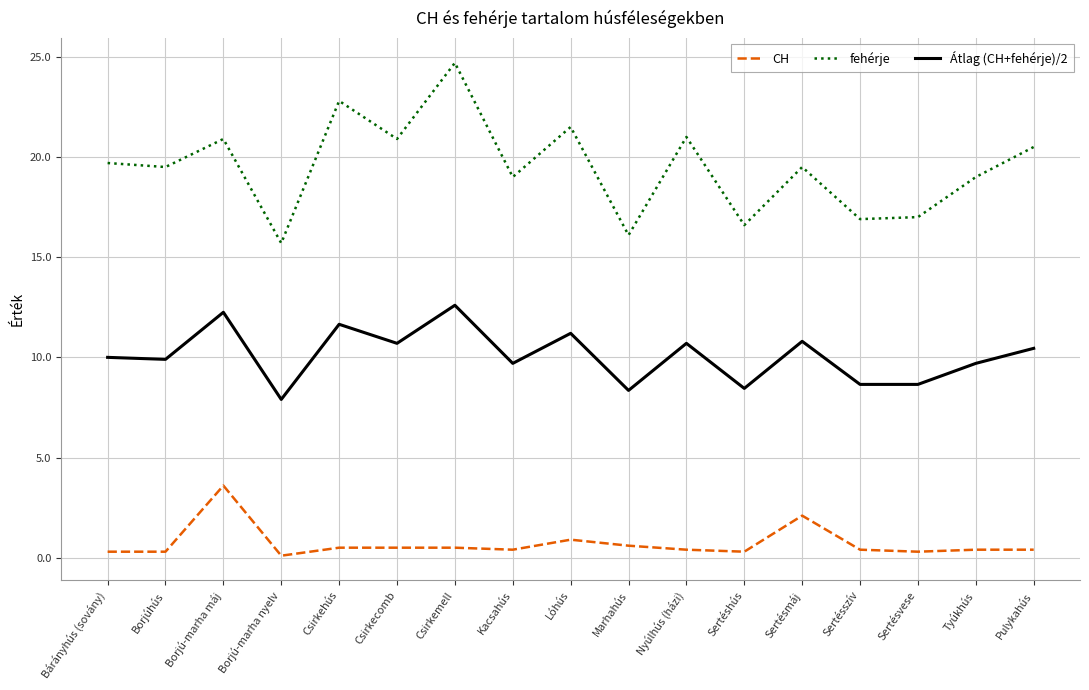

Does the chart display data point markers on the line(s)?

No